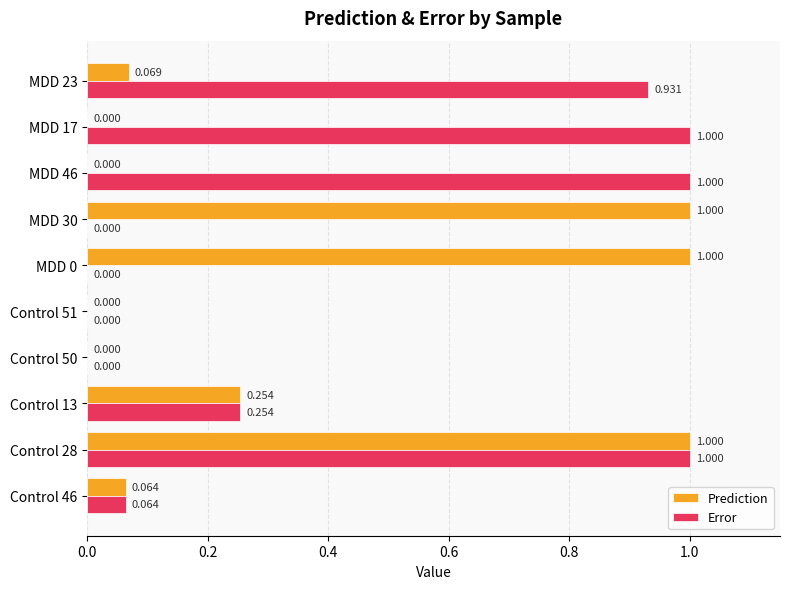

Which series has the largest total across all categories?

Error